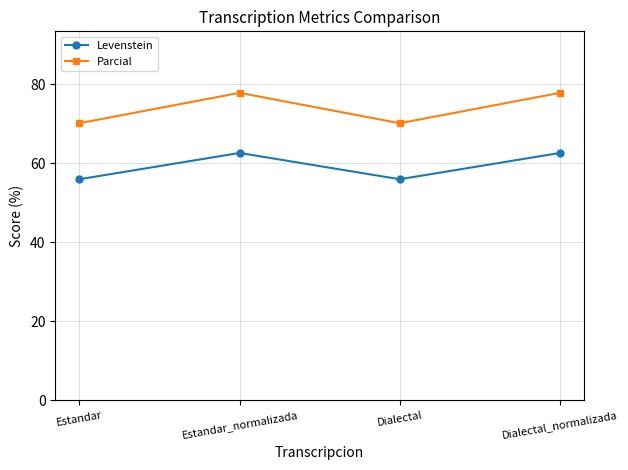

Rank the series by their average value, from lowest to highest.

Levenstein, Parcial